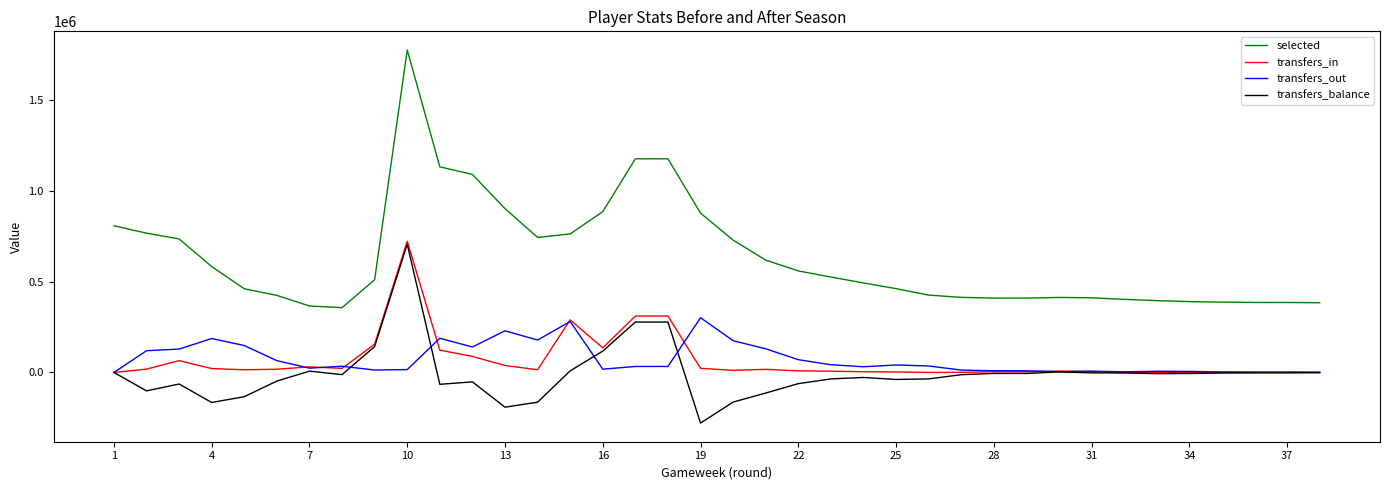

How many distinct data groups are displayed?

4